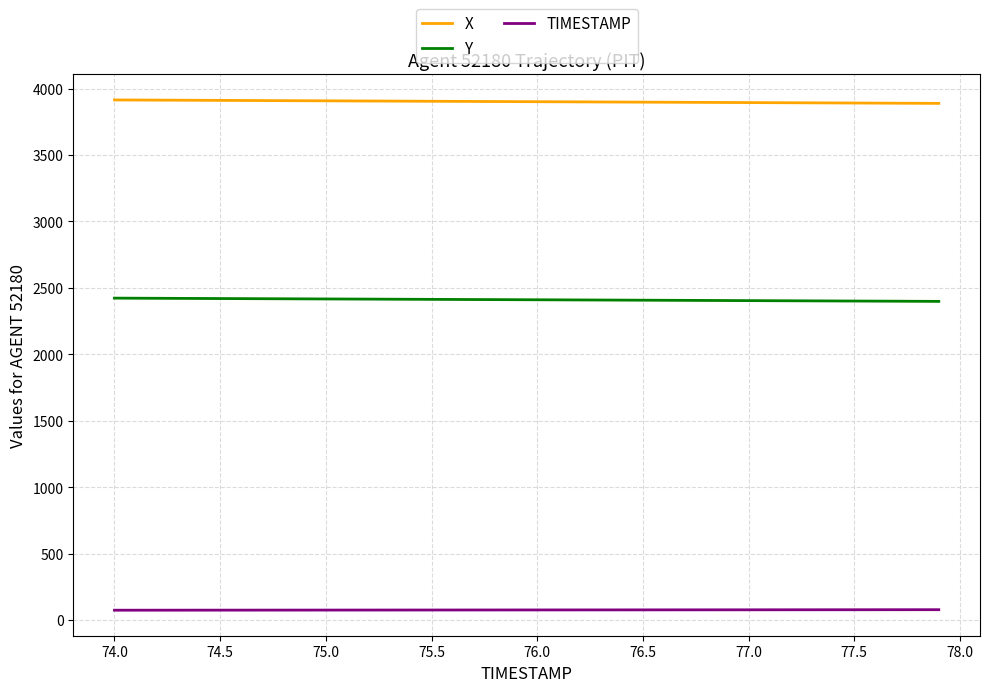

List the series in order of their peak value, lowest first.

TIMESTAMP, Y, X